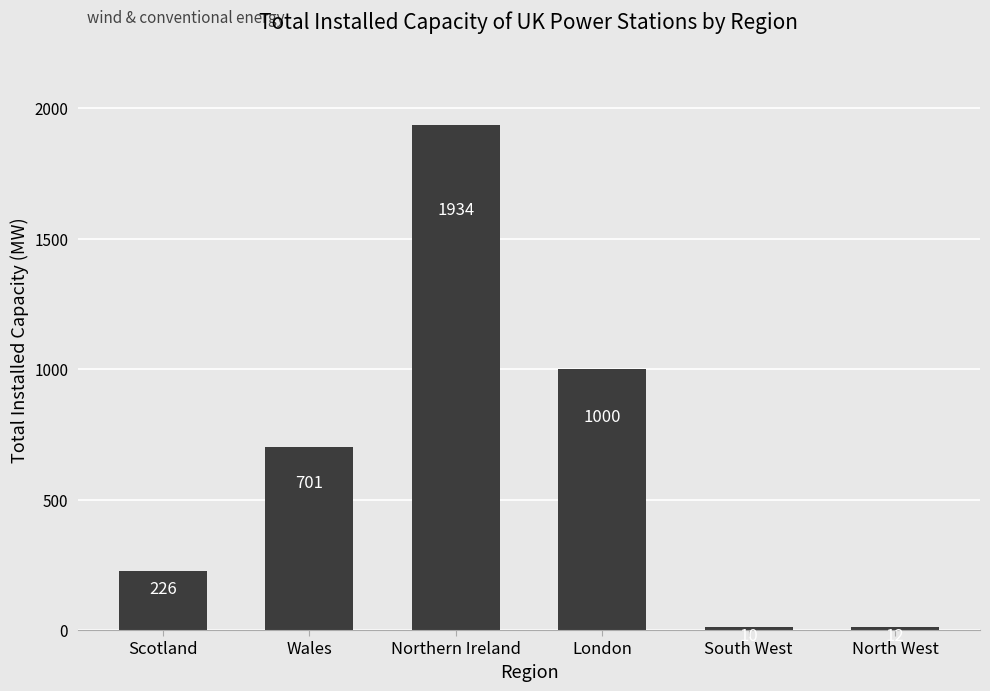

How many bars are there in total?

6